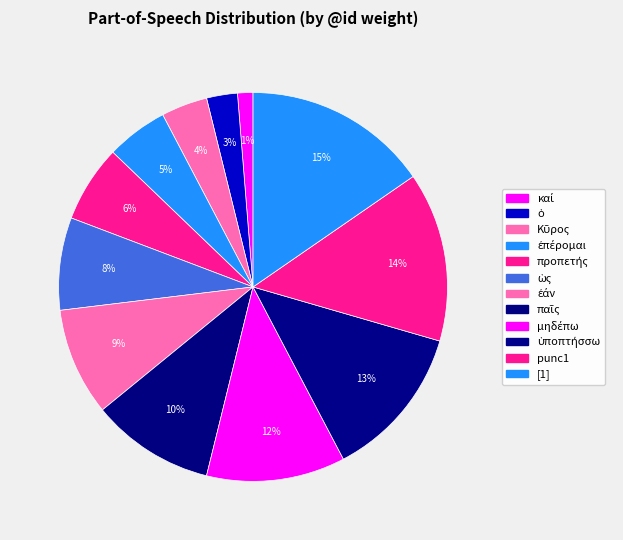

Does any single category account for the majority?

No